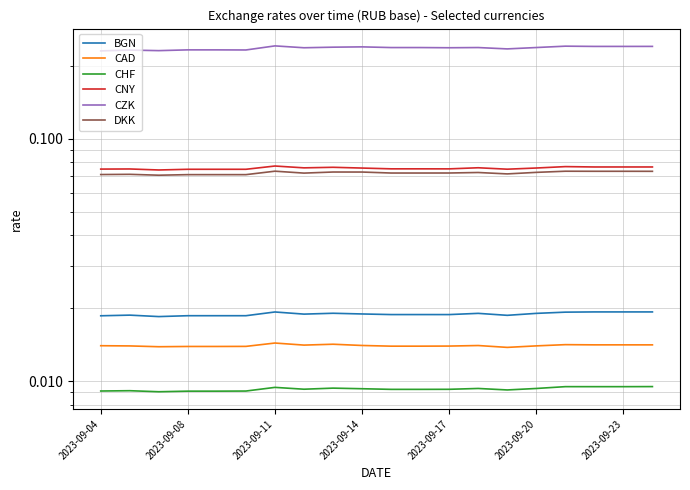

Which series has the widest spread of values?

CZK